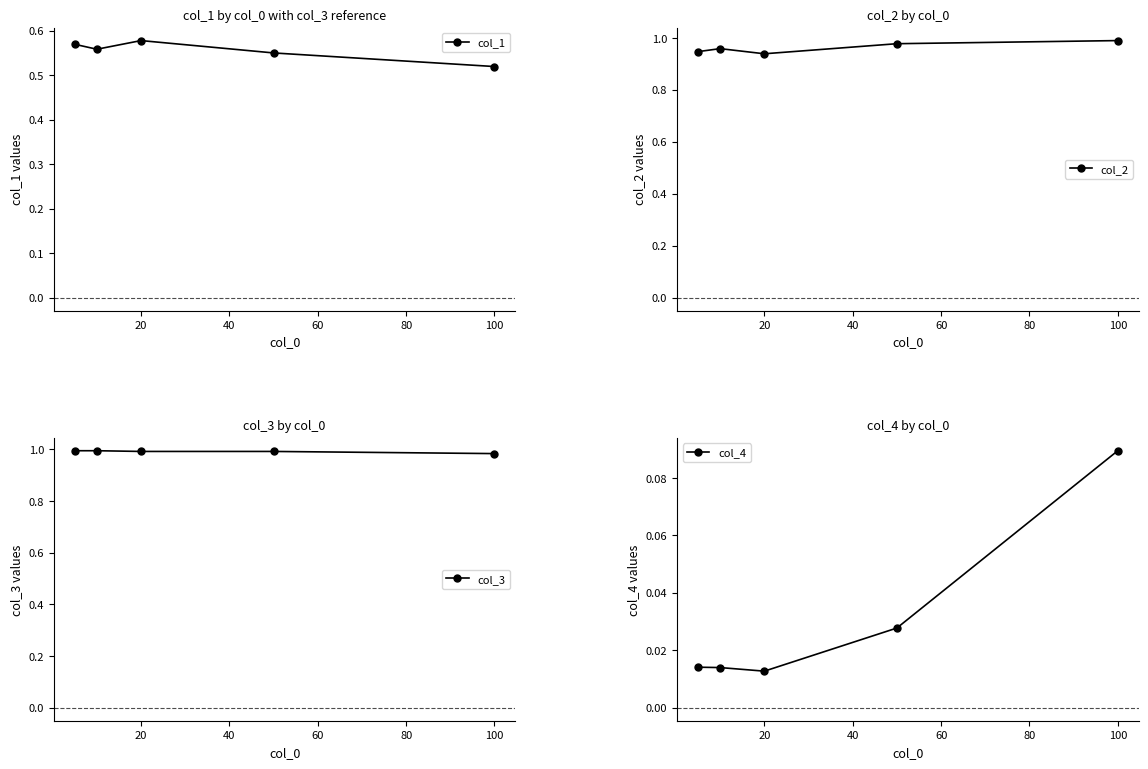

What is the maximum value for col_1?

0.6